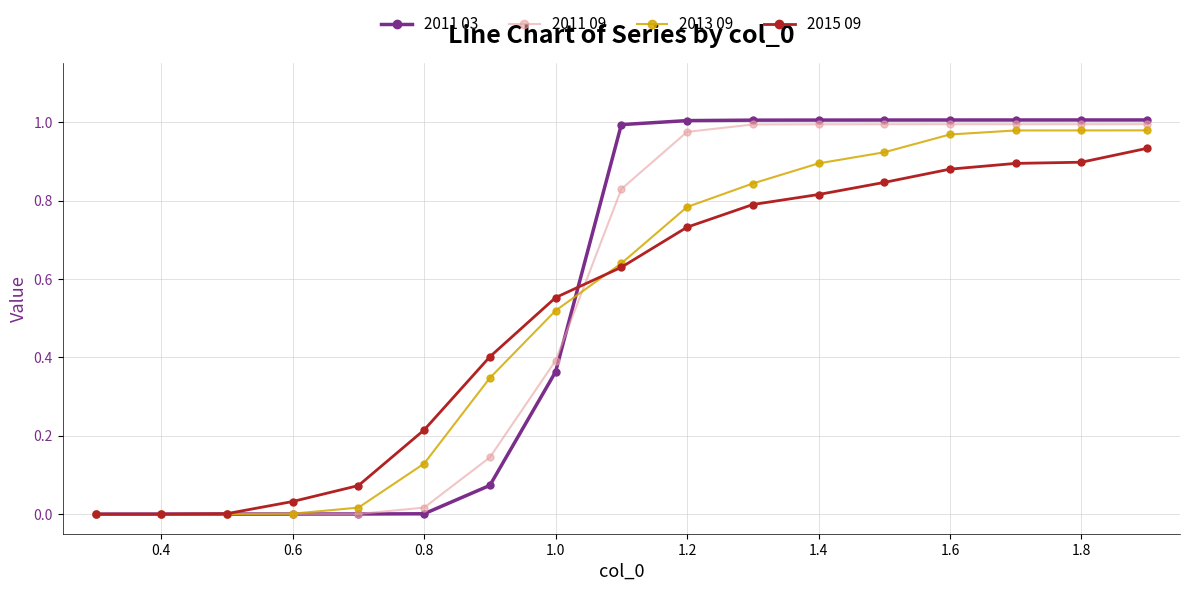

Which series has the widest spread of values?

2011 03